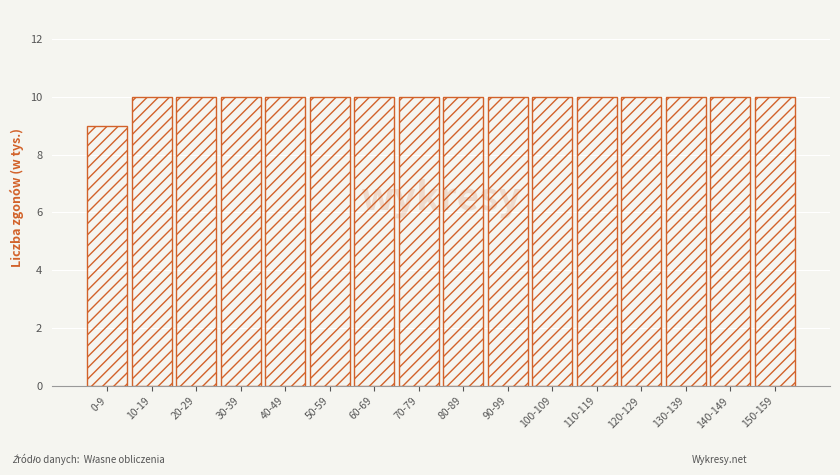

Reading left to right, transcribe all the data shown in this chart.

9	10	10	10	10	10	10	10	10	10	10	10	10	10	10	10